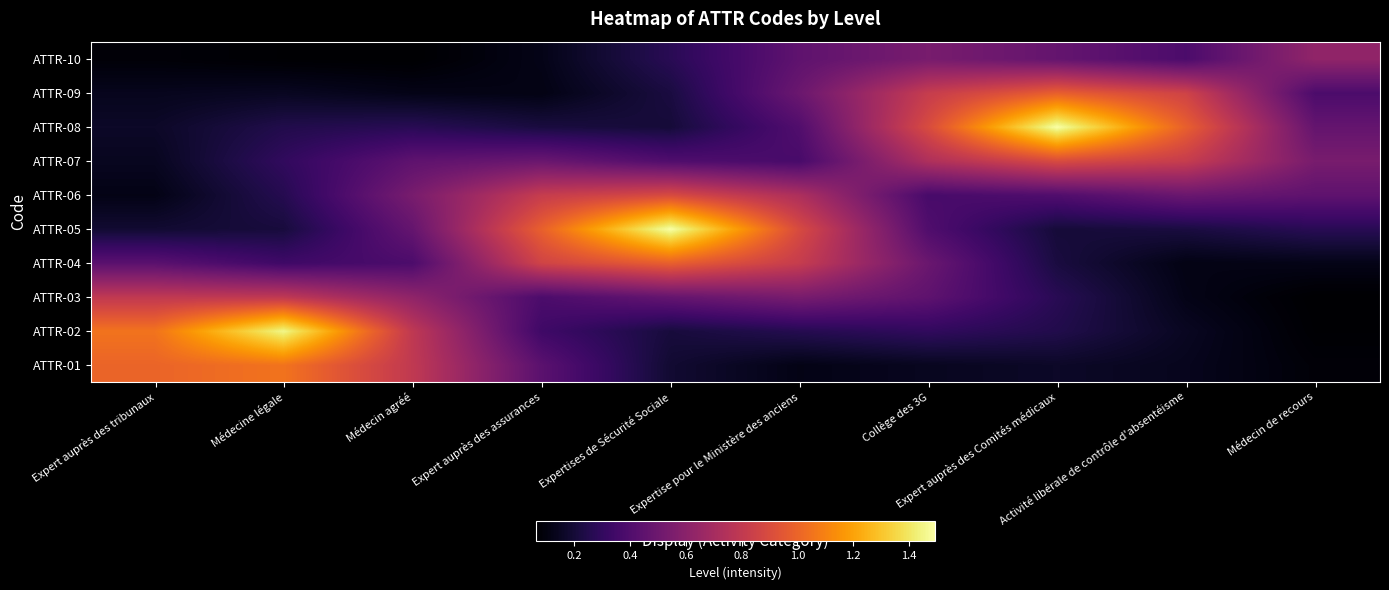

Reading right to left, transcribe all the data shown in this chart.

ATTR-01: Médecin de recours=0.1	Activité libérale de contrôle d'absentéisme=0.1	Expert auprès des Comités médicaux=0.2	Collège des 3G=0.1	Expertise pour le Ministère des anciens=0.1	Expertises de Sécurité Sociale=0.2	Expert auprès des assurances=0.4	Médecin agréé=0.8	Médecine légale=1.1	Expert auprès des tribunaux=1.0
ATTR-02: Médecin de recours=0.1	Activité libérale de contrôle d'absentéisme=0.1	Expert auprès des Comités médicaux=0.2	Collège des 3G=0.3	Expertise pour le Ministère des anciens=0.3	Expertises de Sécurité Sociale=0.2	Expert auprès des assurances=0.3	Médecin agréé=0.8	Médecine légale=1.5	Expert auprès des tribunaux=1.1
ATTR-03: Médecin de recours=0.1	Activité libérale de contrôle d'absentéisme=0.1	Expert auprès des Comités médicaux=0.3	Collège des 3G=0.5	Expertise pour le Ministère des anciens=0.5	Expertises de Sécurité Sociale=0.5	Expert auprès des assurances=0.4	Médecin agréé=0.6	Médecine légale=0.8	Expert auprès des tribunaux=0.8
ATTR-04: Médecin de recours=0.1	Activité libérale de contrôle d'absentéisme=0.1	Expert auprès des Comités médicaux=0.2	Collège des 3G=0.5	Expertise pour le Ministère des anciens=0.8	Expertises de Sécurité Sociale=1.0	Expert auprès des assurances=0.9	Médecin agréé=0.4	Médecine légale=0.3	Expert auprès des tribunaux=0.4
ATTR-05: Médecin de recours=0.3	Activité libérale de contrôle d'absentéisme=0.2	Expert auprès des Comités médicaux=0.2	Collège des 3G=0.4	Expertise pour le Ministère des anciens=0.9	Expertises de Sécurité Sociale=1.5	Expert auprès des assurances=1.0	Médecin agréé=0.5	Médecine légale=0.2	Expert auprès des tribunaux=0.2
ATTR-06: Médecin de recours=0.5	Activité libérale de contrôle d'absentéisme=0.5	Expert auprès des Comités médicaux=0.4	Collège des 3G=0.4	Expertise pour le Ministère des anciens=0.7	Expertises de Sécurité Sociale=0.9	Expert auprès des assurances=0.8	Médecin agréé=0.5	Médecine légale=0.3	Expert auprès des tribunaux=0.1
ATTR-07: Médecin de recours=0.5	Activité libérale de contrôle d'absentéisme=0.8	Expert auprès des Comités médicaux=0.9	Collège des 3G=0.7	Expertise pour le Ministère des anciens=0.4	Expertises de Sécurité Sociale=0.4	Expert auprès des assurances=0.5	Médecin agréé=0.5	Médecine légale=0.3	Expert auprès des tribunaux=0.1
ATTR-08: Médecin de recours=0.5	Activité libérale de contrôle d'absentéisme=1.0	Expert auprès des Comités médicaux=1.5	Collège des 3G=0.9	Expertise pour le Ministère des anciens=0.4	Expertises de Sécurité Sociale=0.2	Expert auprès des assurances=0.2	Médecin agréé=0.3	Médecine légale=0.2	Expert auprès des tribunaux=0.2
ATTR-09: Médecin de recours=0.4	Activité libérale de contrôle d'absentéisme=0.9	Expert auprès des Comités médicaux=1.0	Collège des 3G=0.8	Expertise pour le Ministère des anciens=0.5	Expertises de Sécurité Sociale=0.2	Expert auprès des assurances=0.1	Médecin agréé=0.1	Médecine légale=0.1	Expert auprès des tribunaux=0.1
ATTR-10: Médecin de recours=0.6	Activité libérale de contrôle d'absentéisme=0.4	Expert auprès des Comités médicaux=0.5	Collège des 3G=0.5	Expertise pour le Ministère des anciens=0.5	Expertises de Sécurité Sociale=0.3	Expert auprès des assurances=0.1	Médecin agréé=0.1	Médecine légale=0.1	Expert auprès des tribunaux=0.1